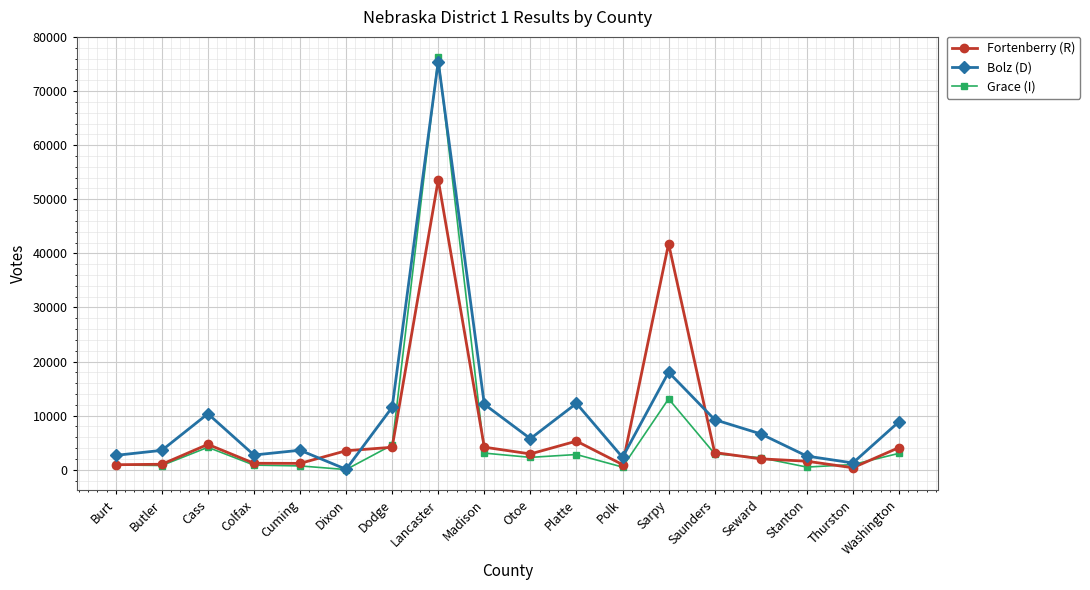

At which category is the sum across all series the highest?

Lancaster